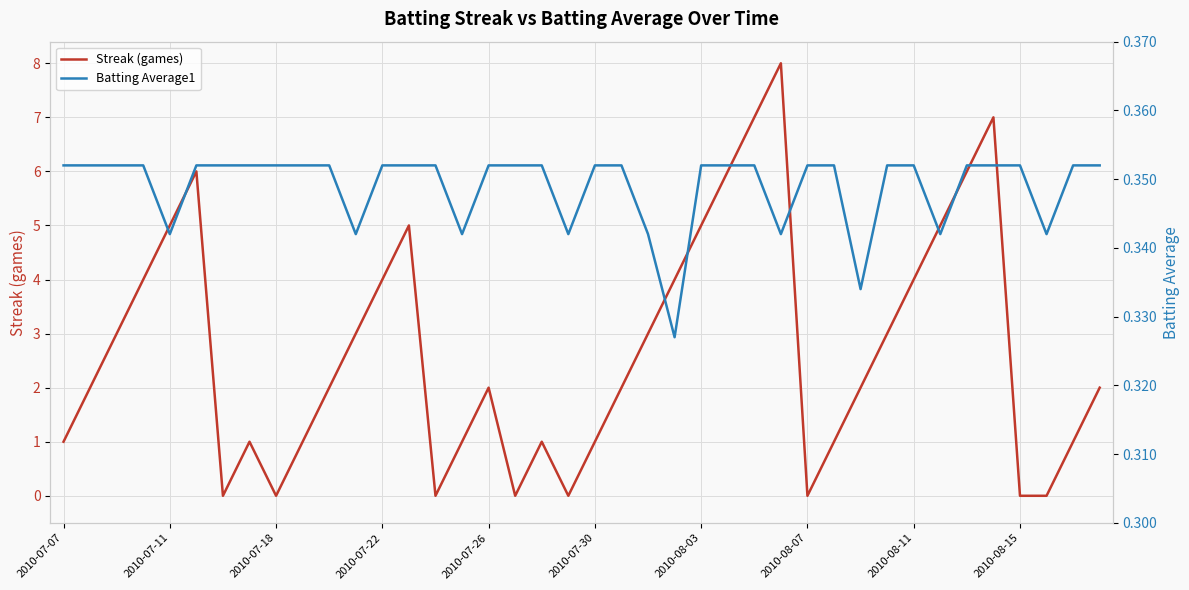

How many data points in Streak (games) are less than 2?

16